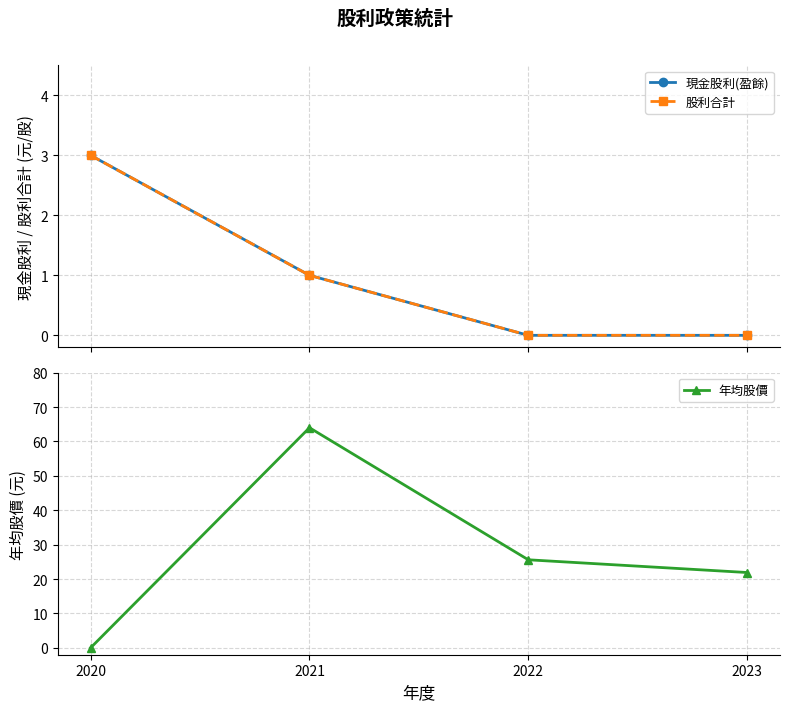

At how many categories does at least one series exceed 4?

3